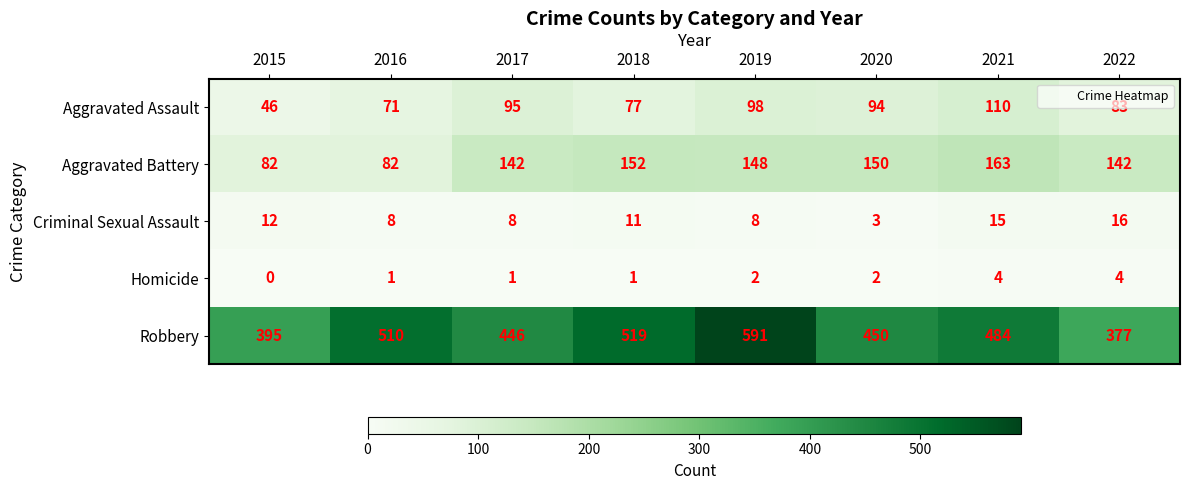

What is the difference between the maximum and minimum values in the Homicide series?

4